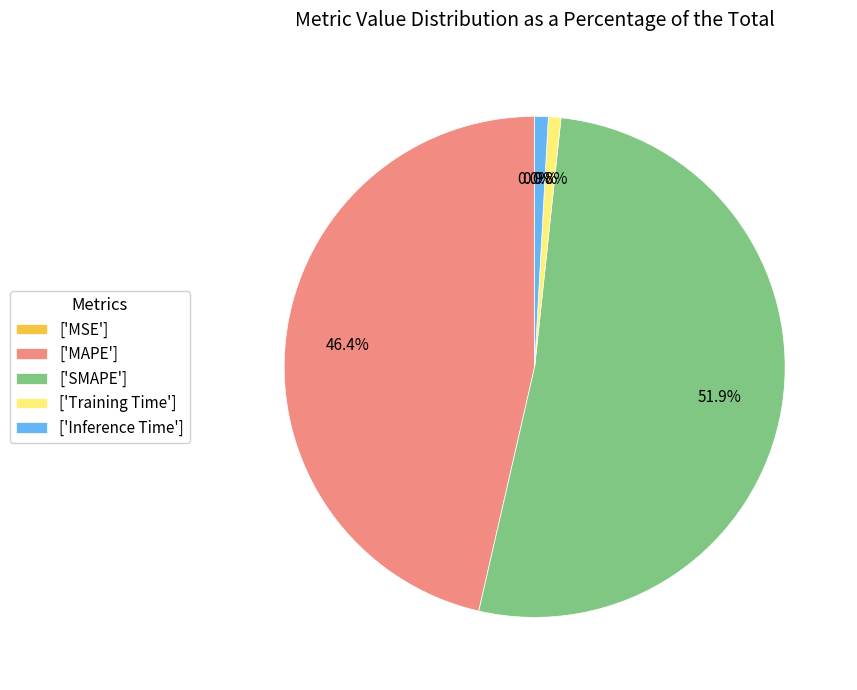

Which category has the biggest portion of the pie?

['SMAPE']